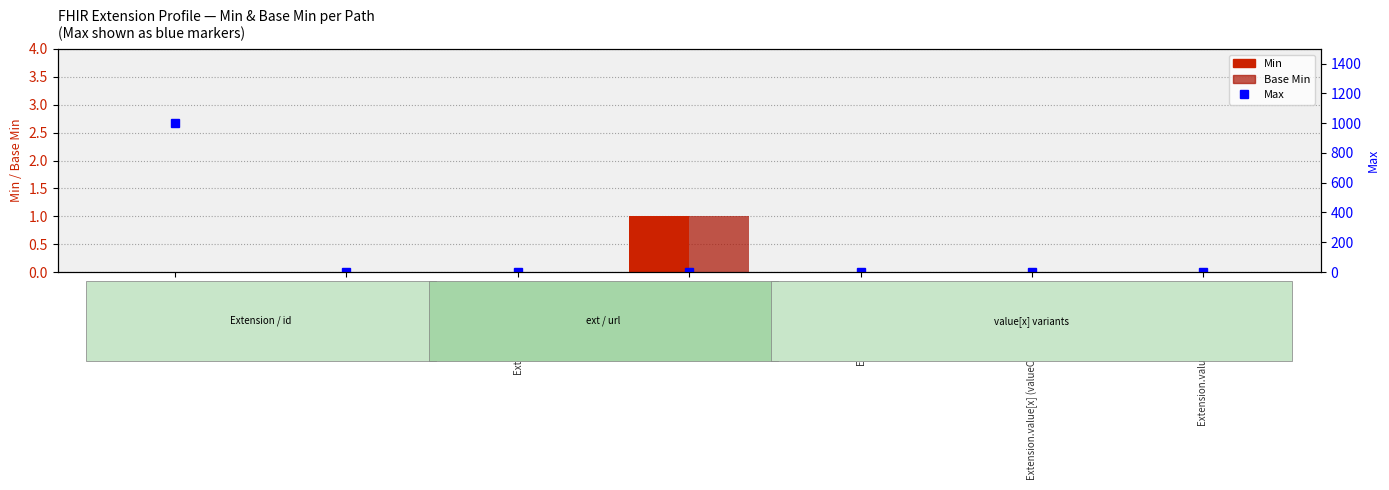

Between Extension.value[x] (valueCodeableConcept) and Extension.id, which is larger?

Extension.value[x] (valueCodeableConcept)